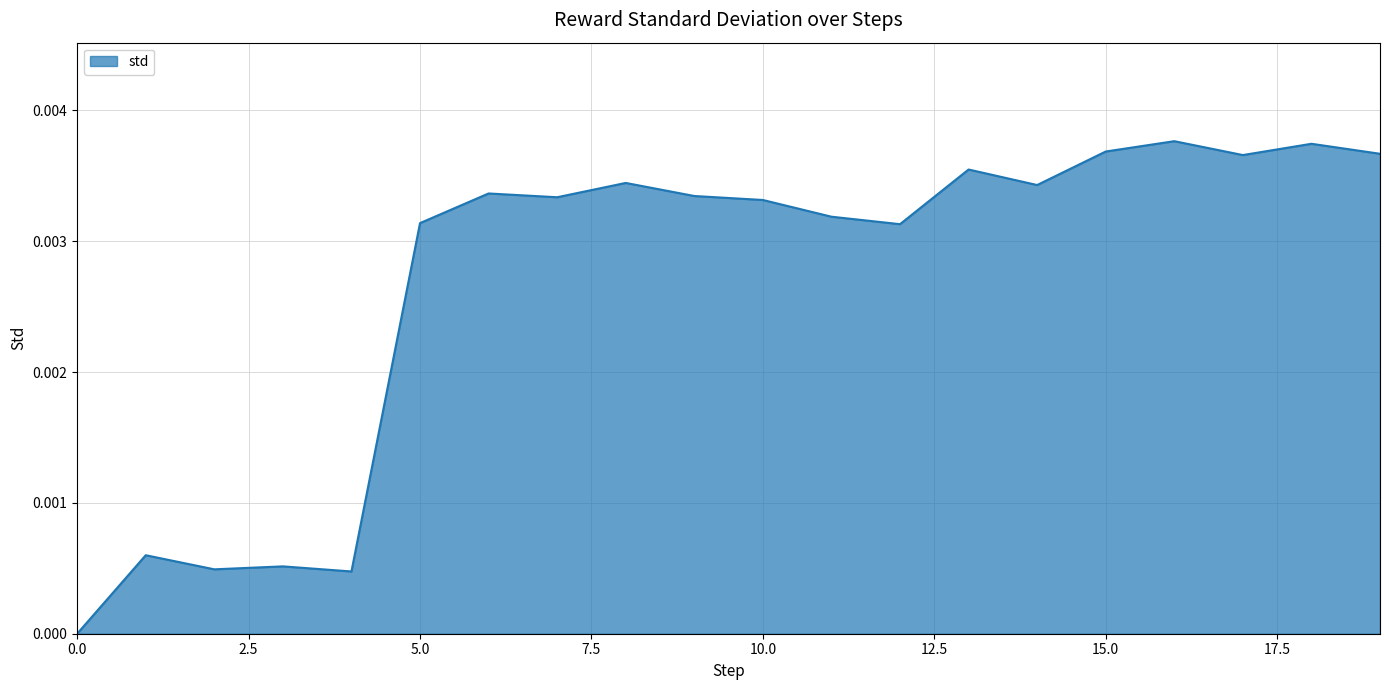

How many positive values are there?

19